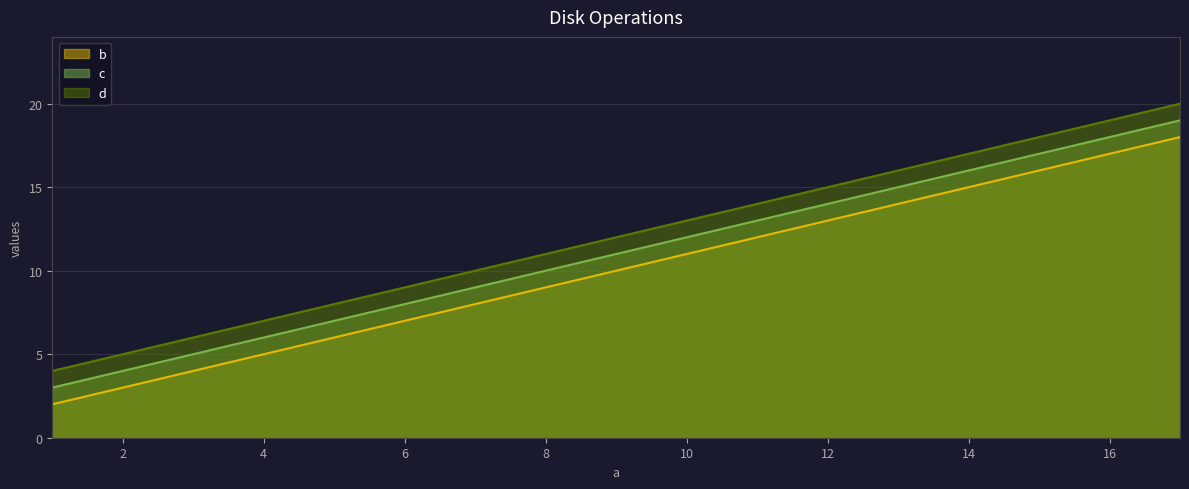

True or false: d has more than 2 points higher than both neighbors.

False